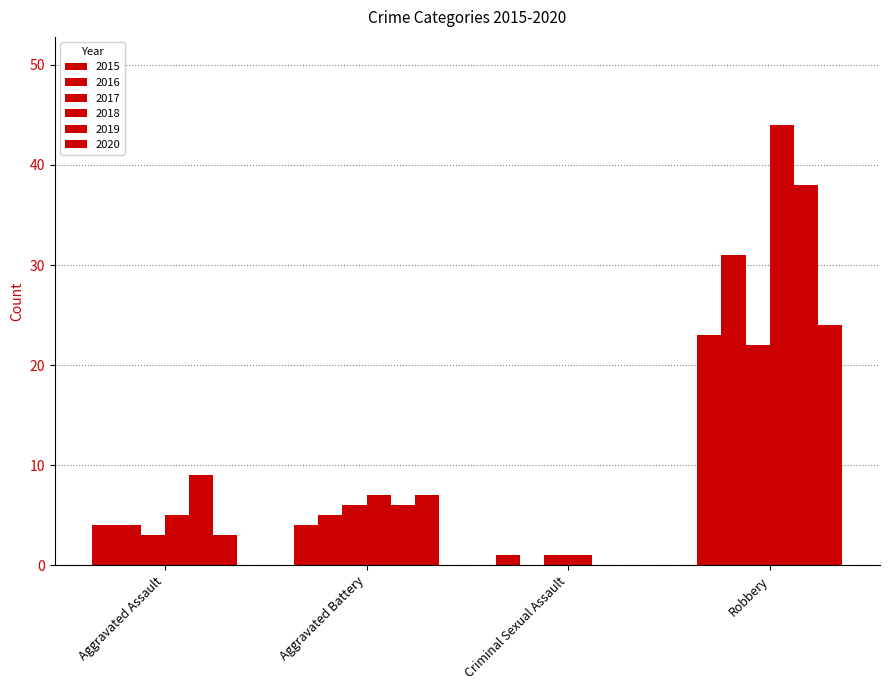

How many distinct data groups are displayed?

6